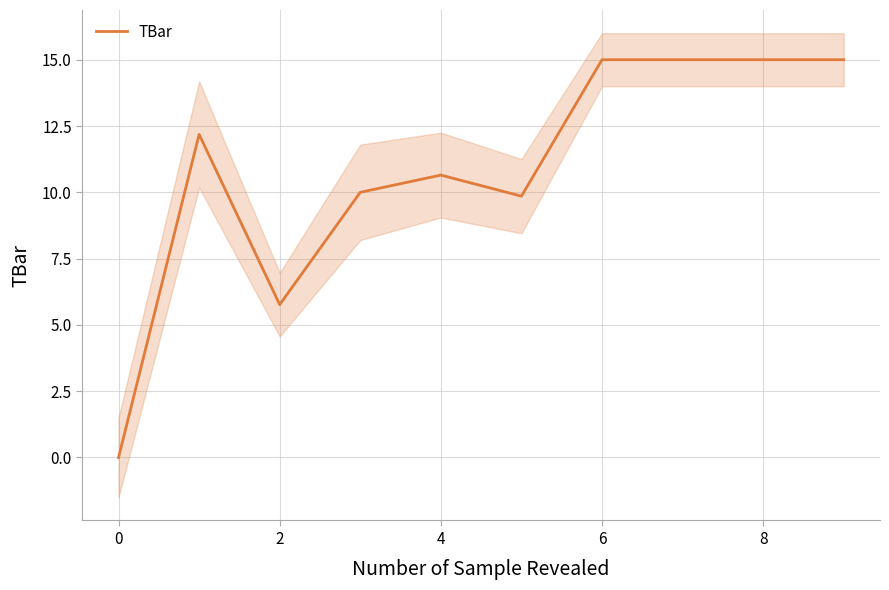

Which has a higher value, −2 or 8?

8